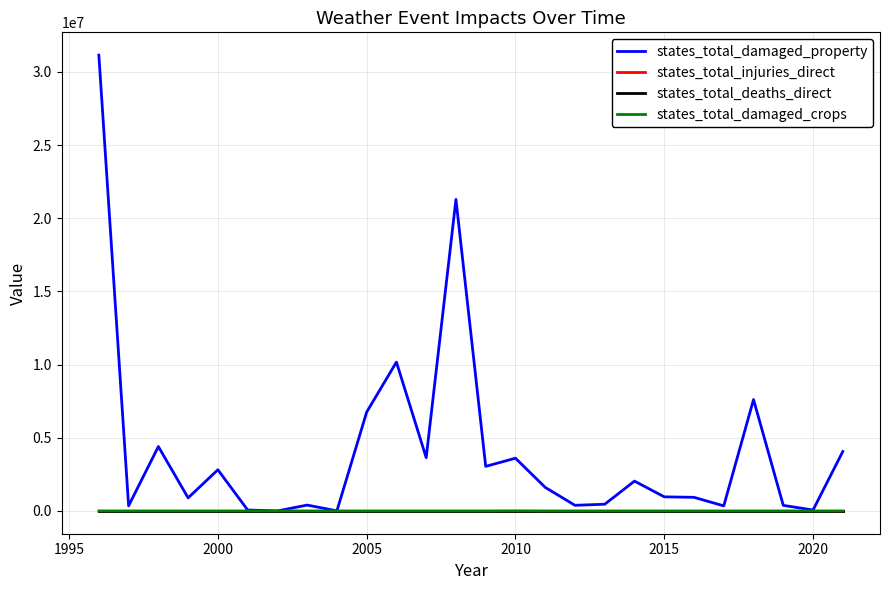

What is the maximum value shown in the chart?

31146000